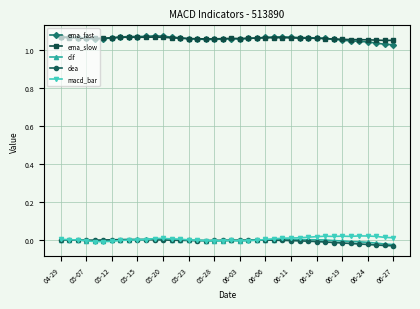

Is this an area chart (filled region under the line)?

No